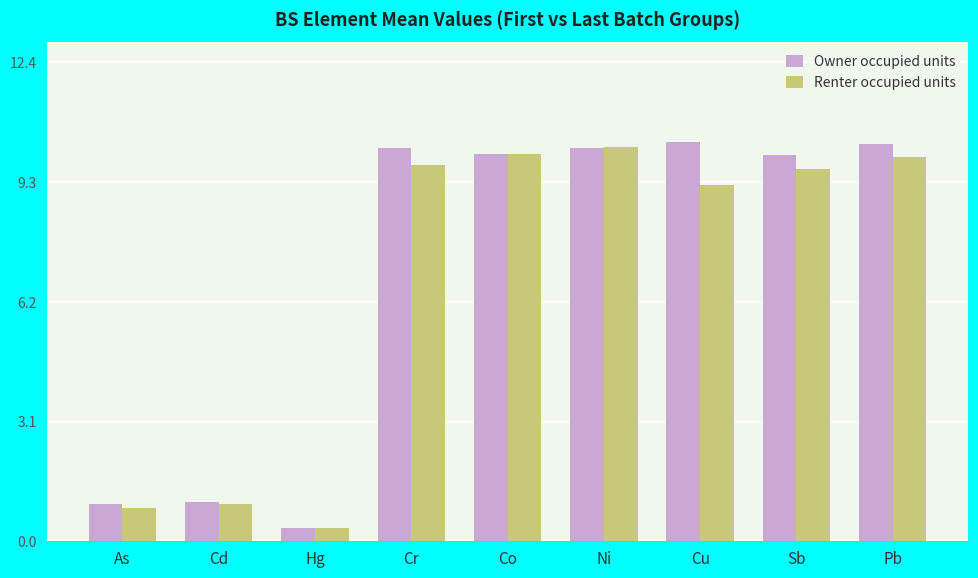

The value of Owner occupied units at Cu is 10.3. True or false?

True